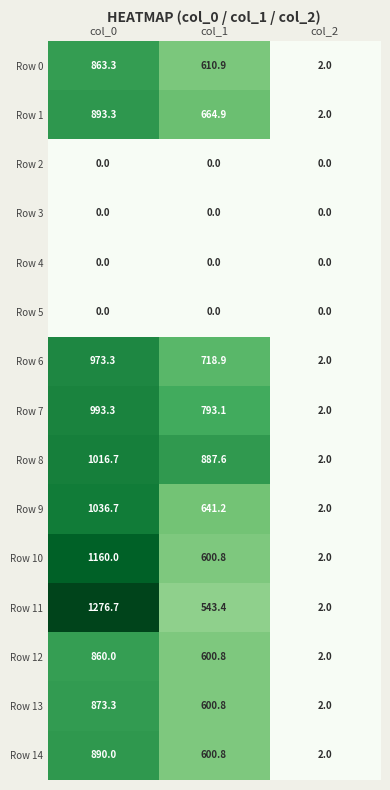

At how many categories does at least one series exceed 589?

2